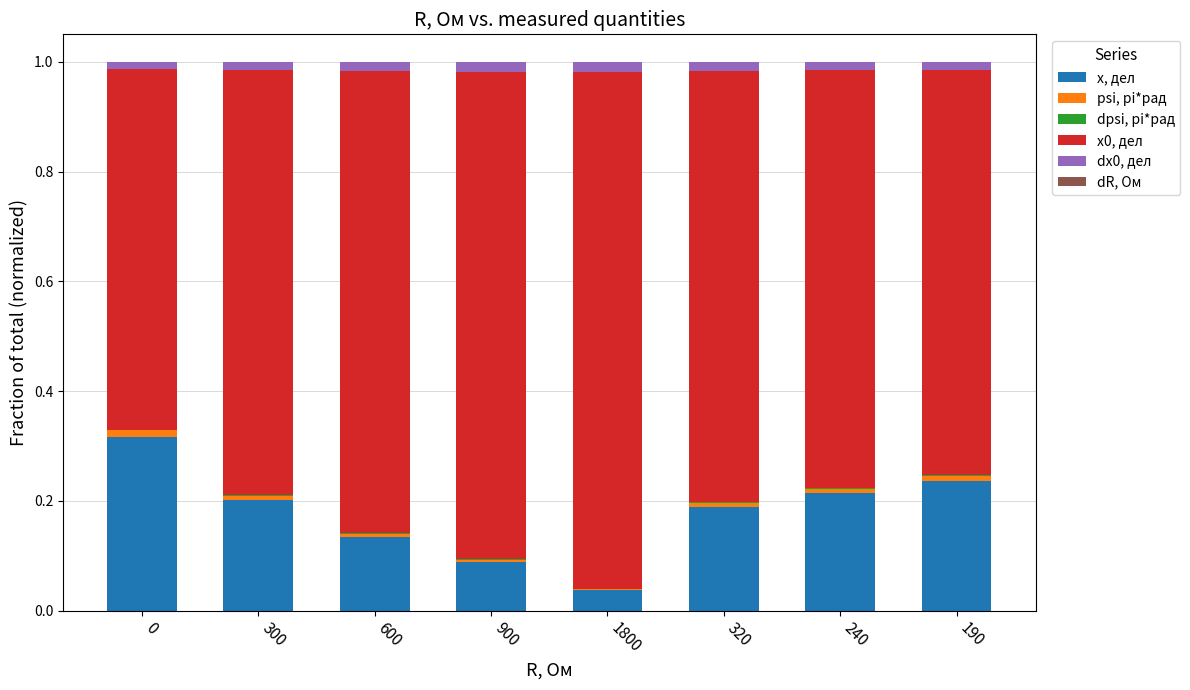

The value of x, дел at 1800 is 0.0. True or false?

True